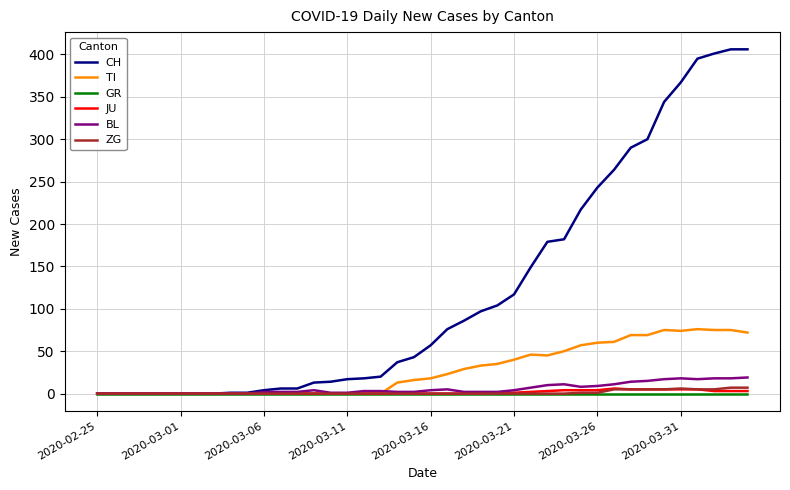

What are all the series names shown in the legend?

CH, TI, GR, JU, BL, ZG